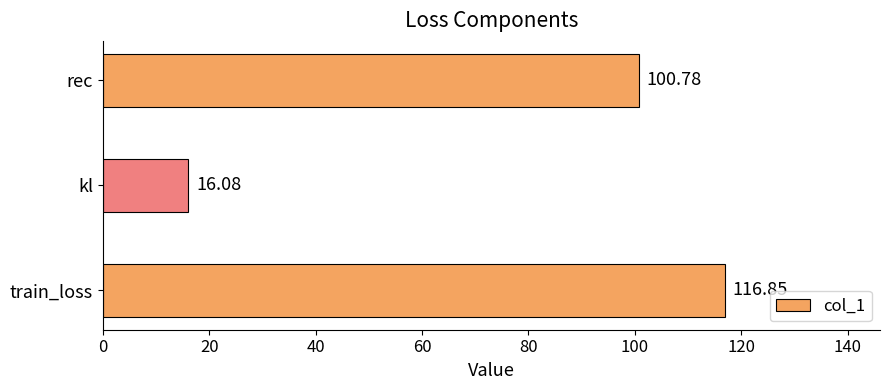

How many values are below 100?

1